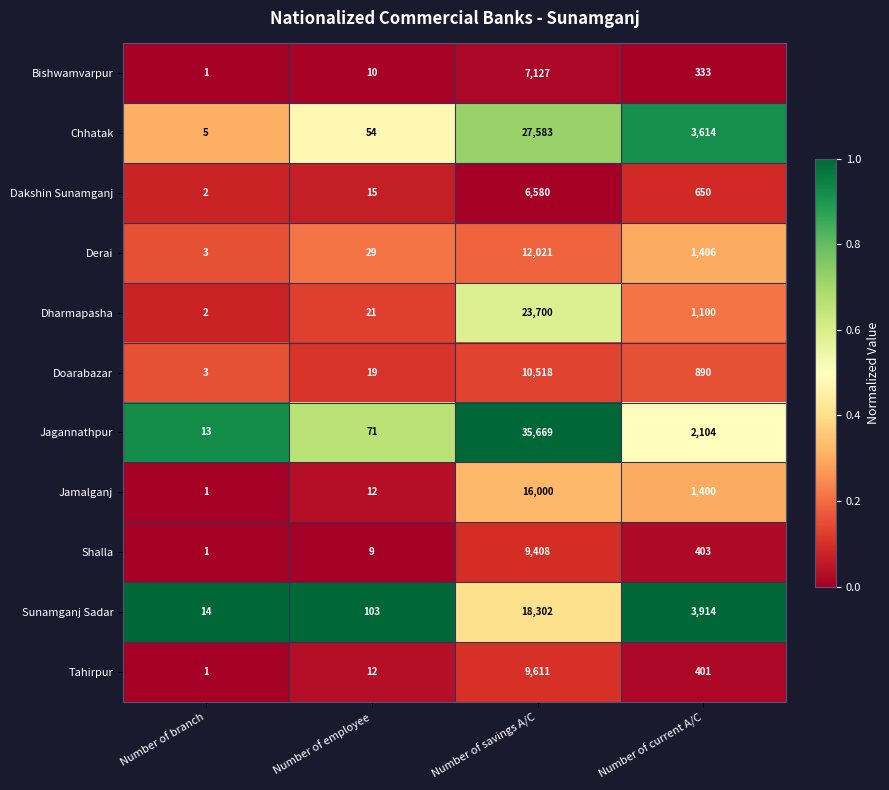

List the series in order of their peak value, highest first.

Jagannathpur, Chhatak, Dharmapasha, Sunamganj Sadar, Jamalganj, Derai, Doarabazar, Tahirpur, Shalla, Bishwamvarpur, Dakshin Sunamganj